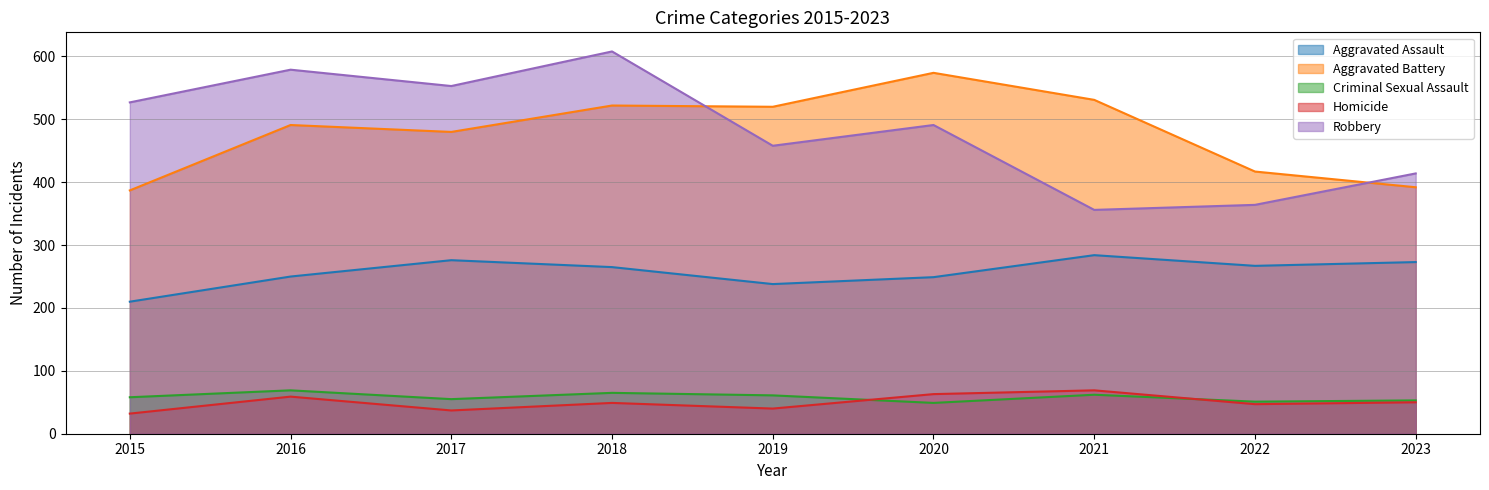

The value of Aggravated Assault at 2020 is 96. True or false?

False